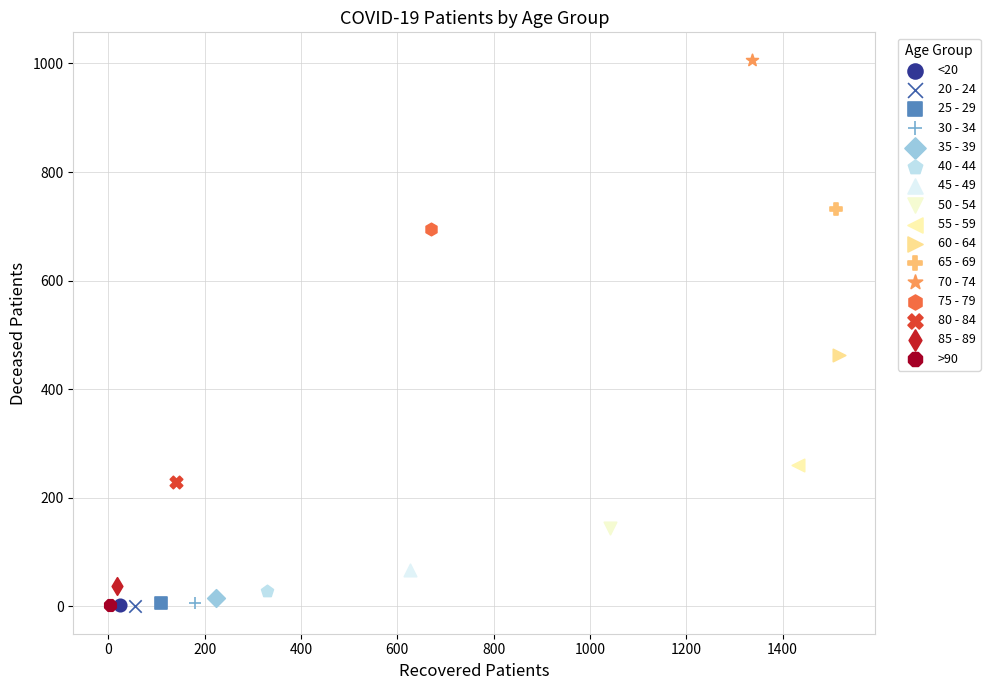

What are all the series names shown in the legend?

<20, 20 - 24, 25 - 29, 30 - 34, 35 - 39, 40 - 44, 45 - 49, 50 - 54, 55 - 59, 60 - 64, 65 - 69, 70 - 74, 75 - 79, 80 - 84, 85 - 89, >90